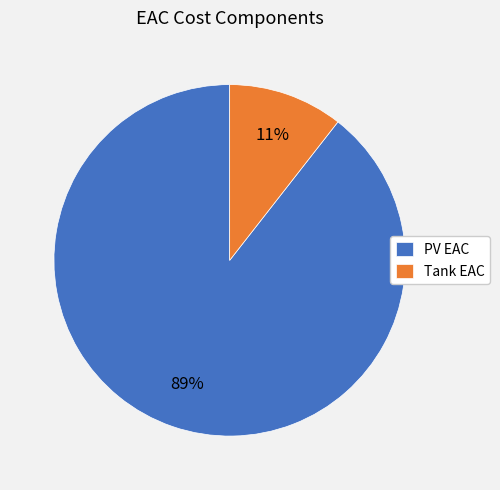

What percentage is the PV EAC slice, to the nearest percent?

89%